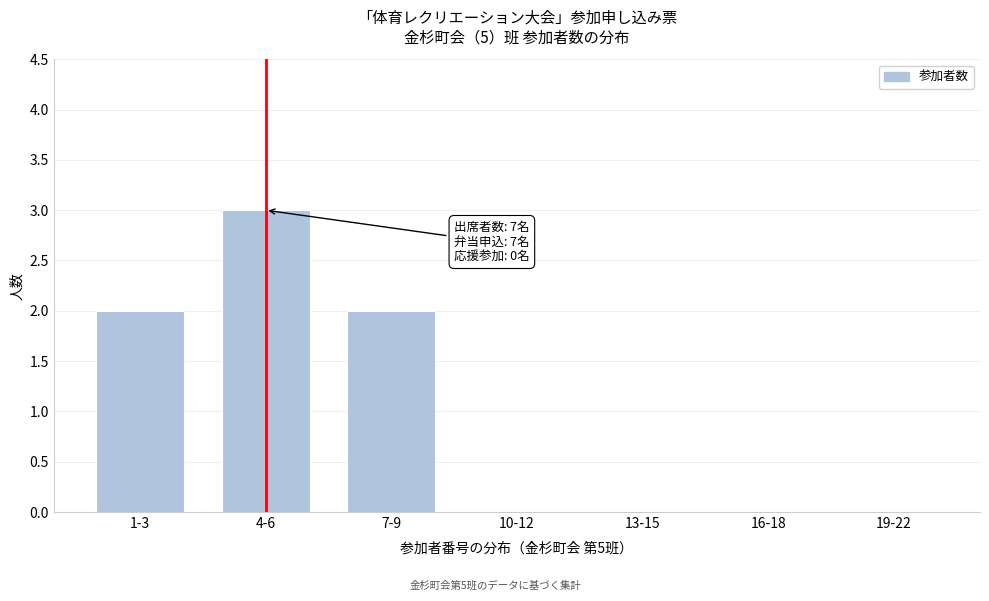

Reading right to left, extract all data points from this chart.

19-22=0	16-18=0	13-15=0	10-12=0	7-9=2	4-6=3	1-3=2